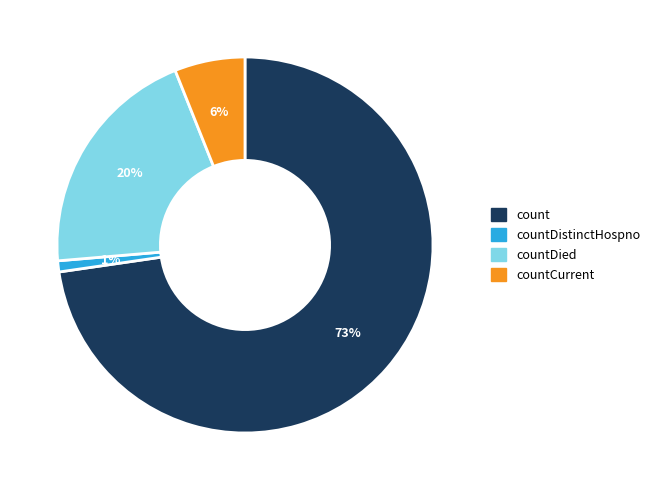

Which slice is the largest?

count